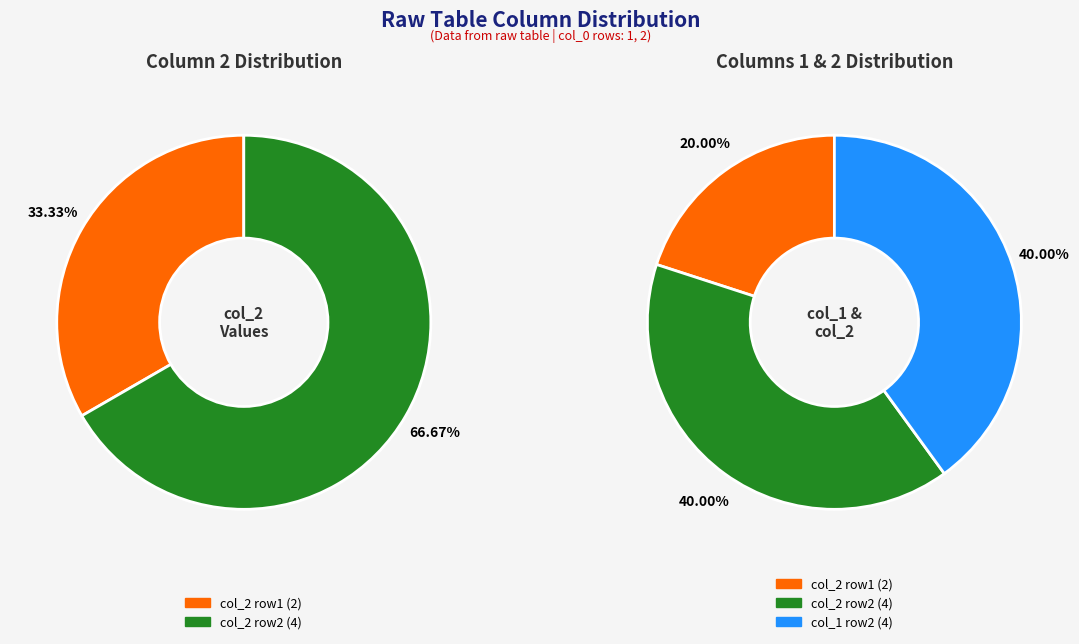

How many slices are in this pie chart?

2